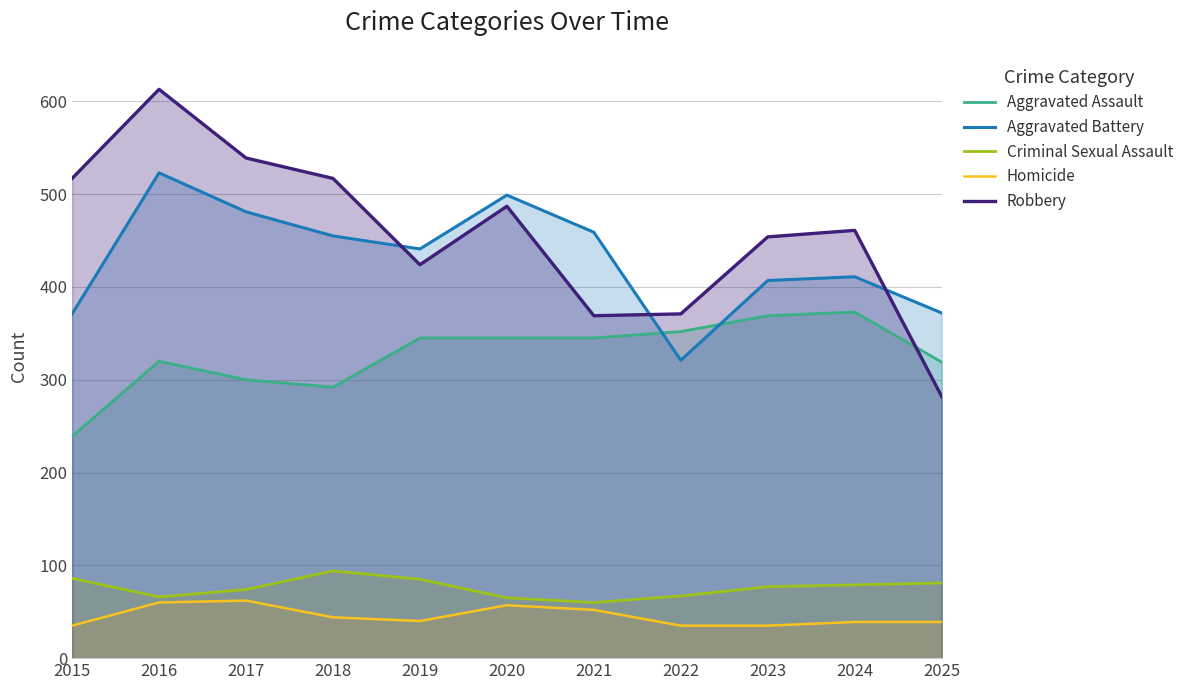

What is the spread (max minus min) of values at 2021?

407